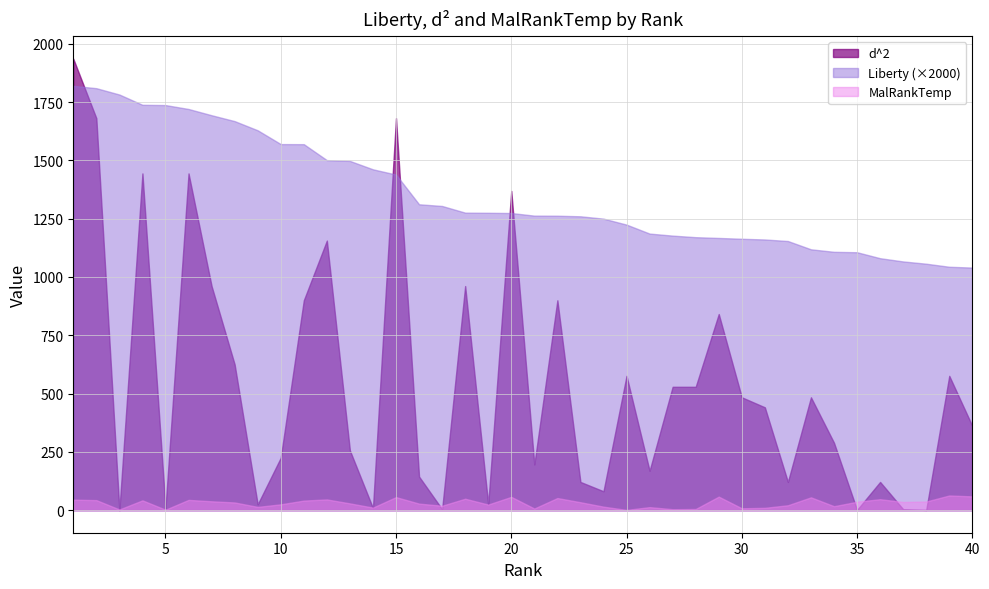

In d^2, how many points are lower than both neighbors (excluding endpoints)?

12